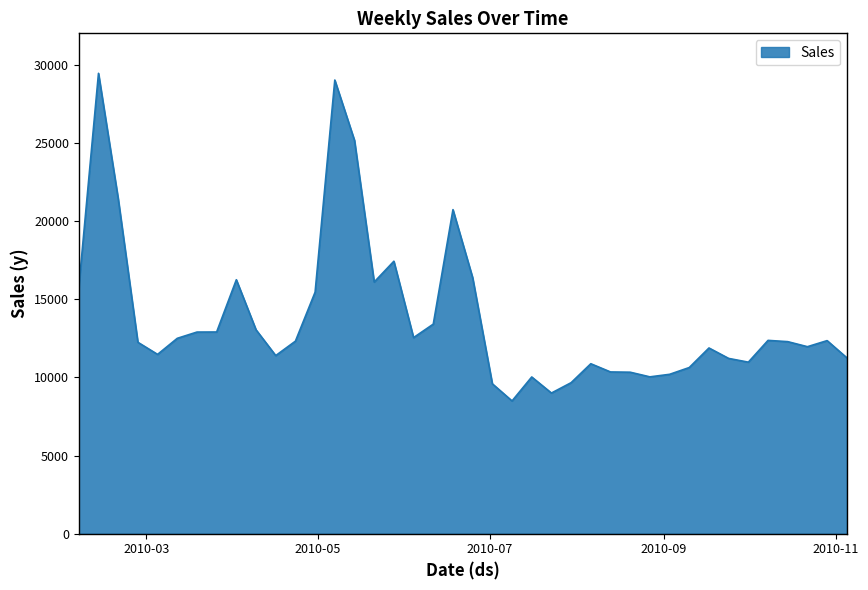

What is the difference between the maximum and minimum values?

20952.3